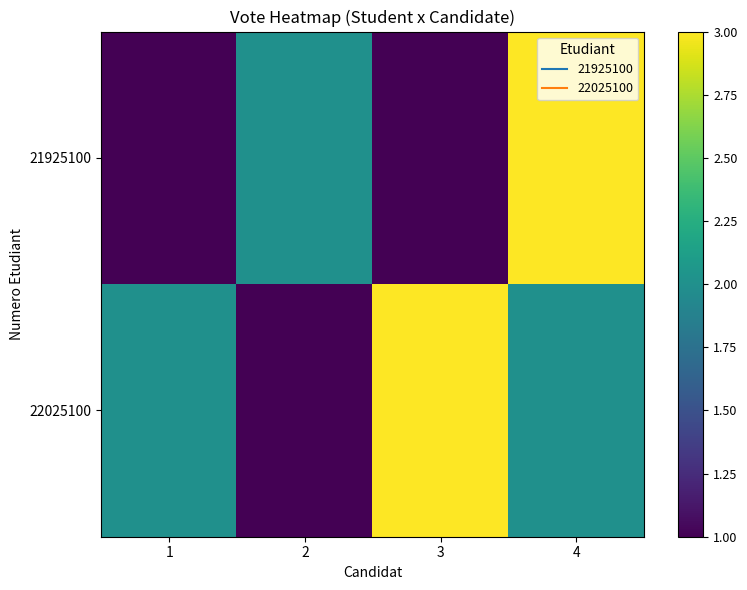

List the series in order of their overall mean, highest first.

22025100, 21925100